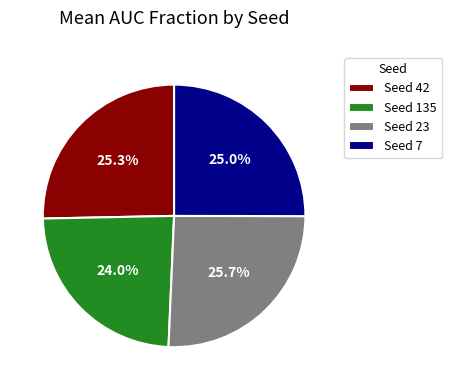

Between Seed 7 and Seed 135, which is larger?

Seed 7